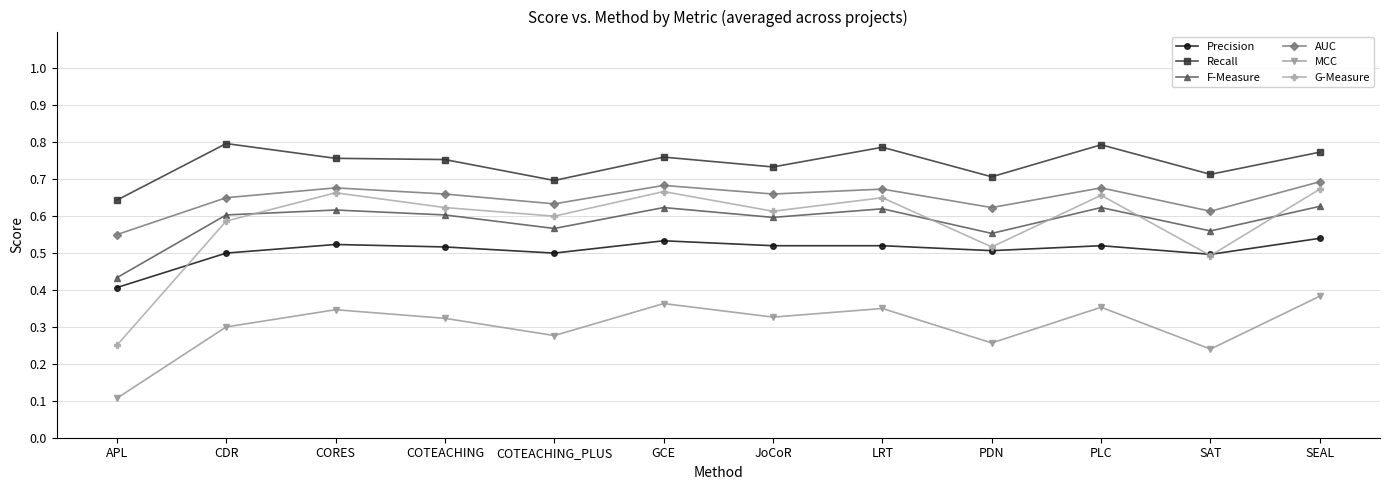

How many interior local valleys does the AUC series have?

4